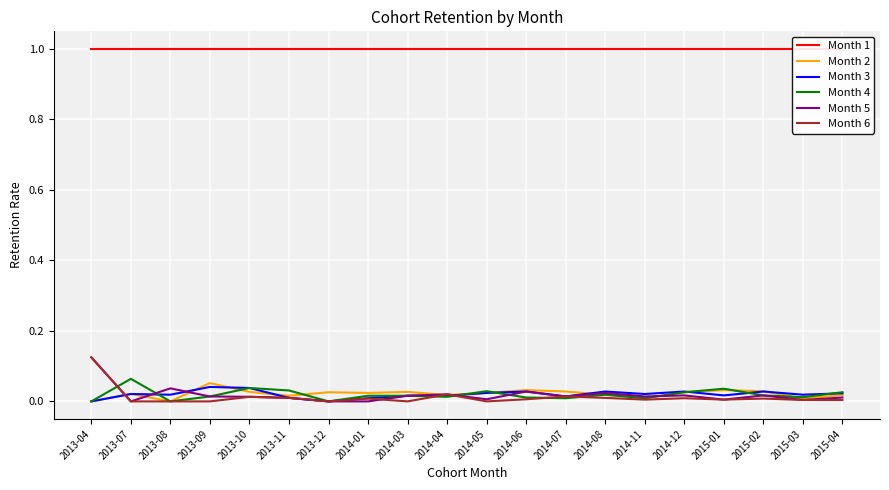

What is the label of the 17th point from the left?

2015-01